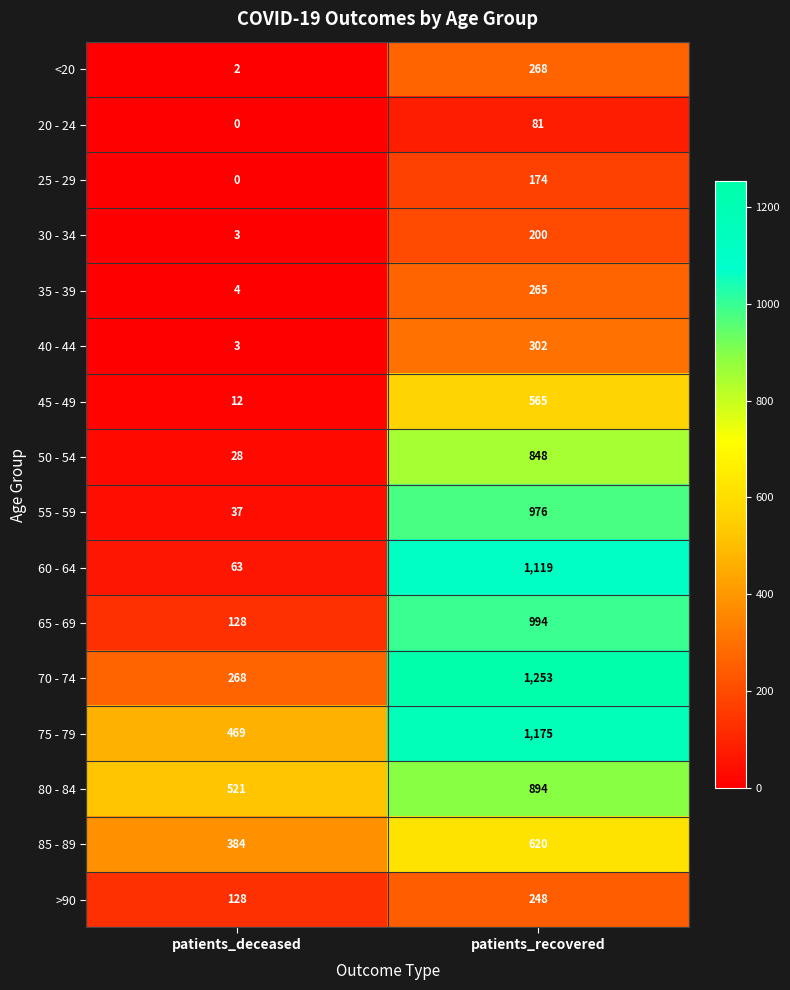

What value does the 60 - 64 series have at patients_deceased?

63